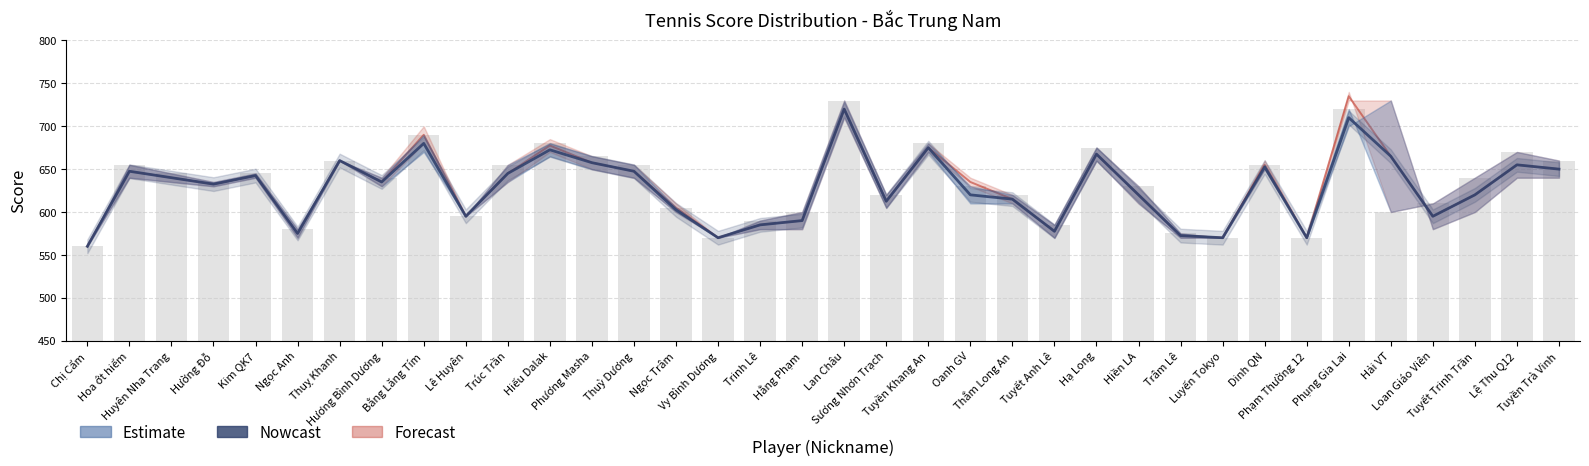

The chart shows a value of 156.0 at Trinh Lê. True or false?

False